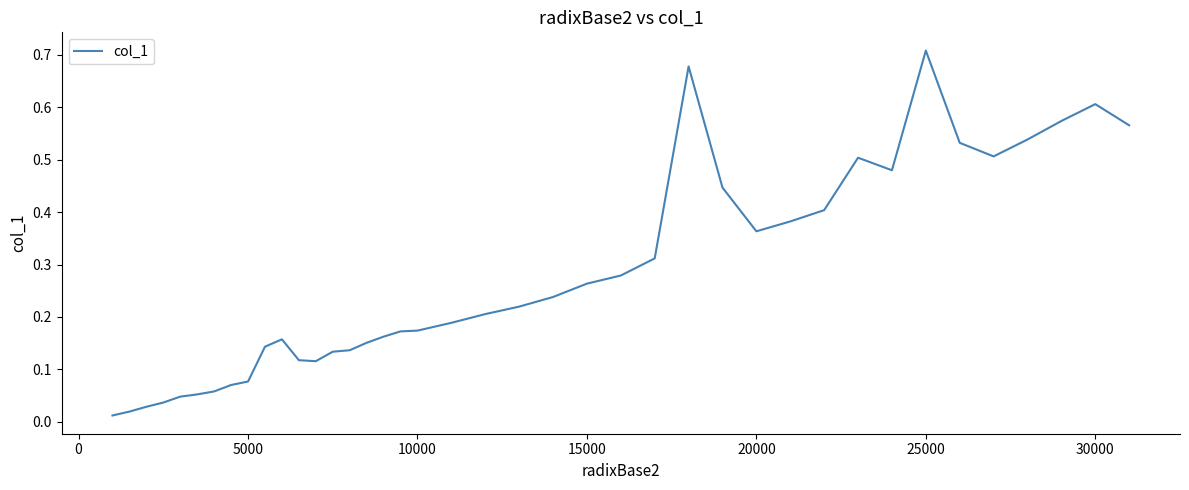

How many lines are shown in the chart?

1